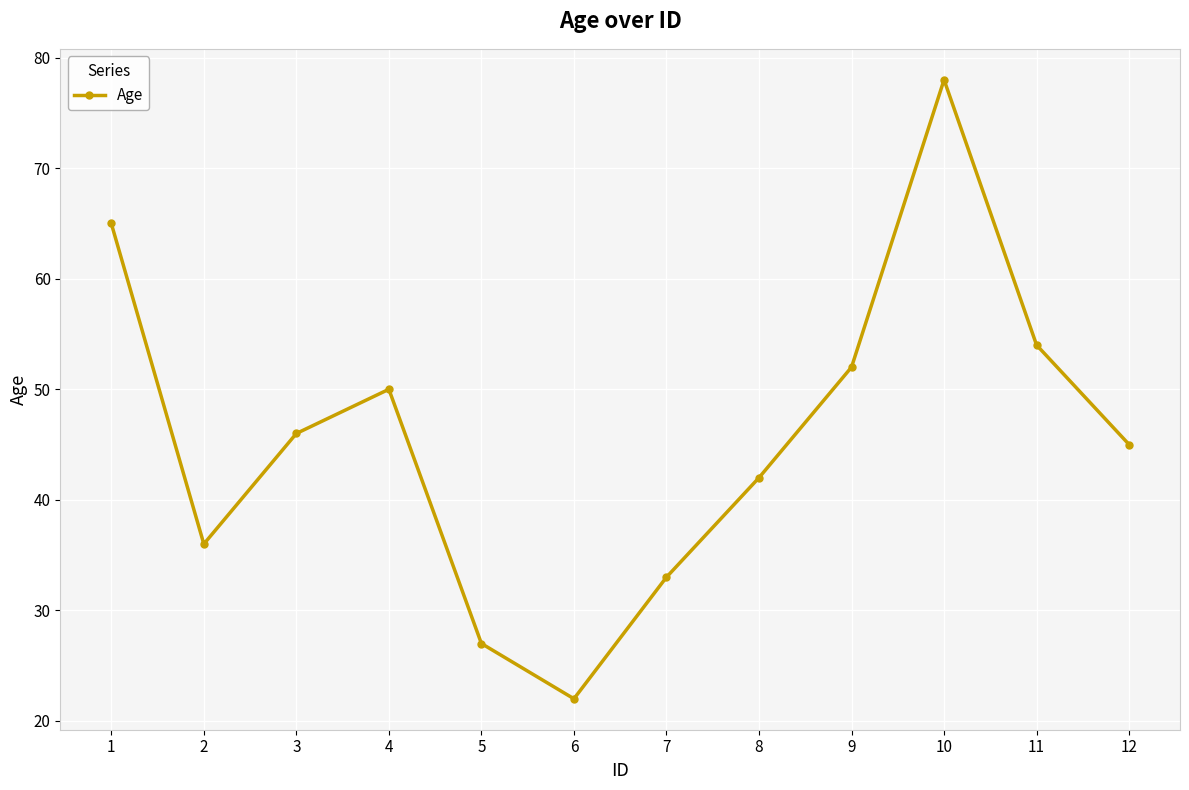

Between 11 and 9, which is larger?

11